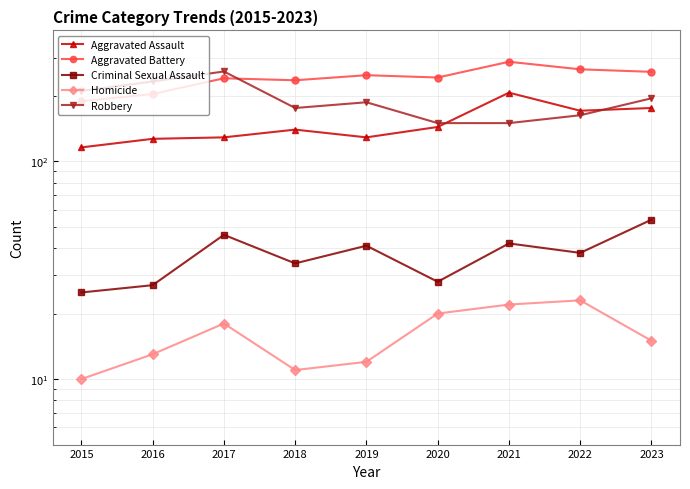

At 2018, list the series in order from smallest to largest.

Homicide, Criminal Sexual Assault, Aggravated Assault, Robbery, Aggravated Battery